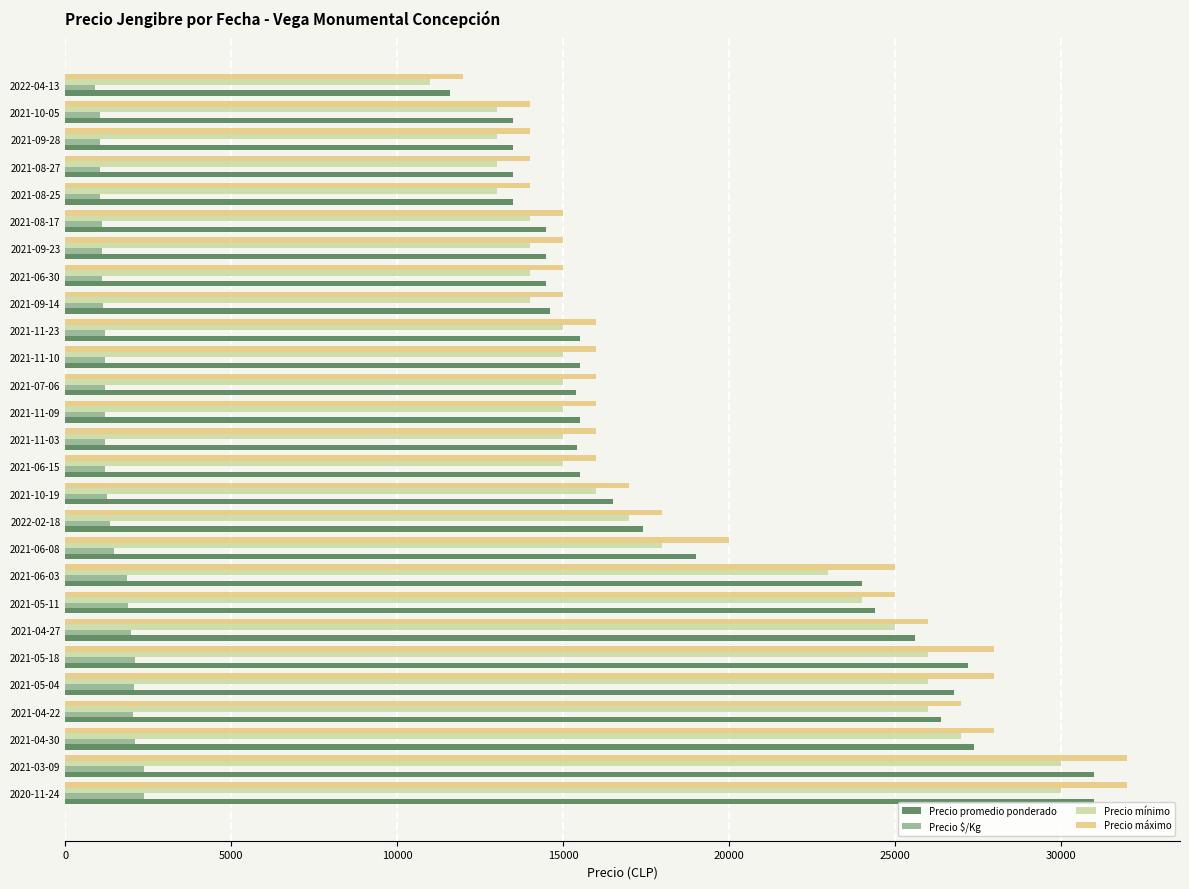

What is the sum of all Precio promedio ponderado values?

513229